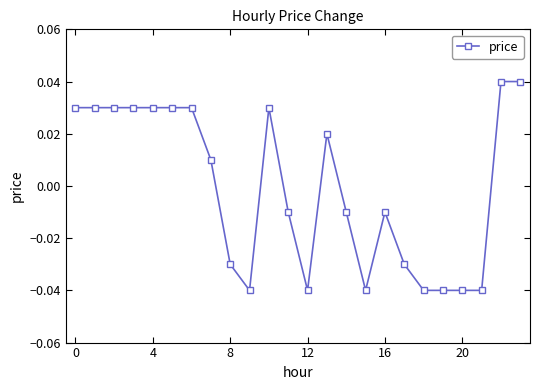

Count the values in the range 0 to 1.

12